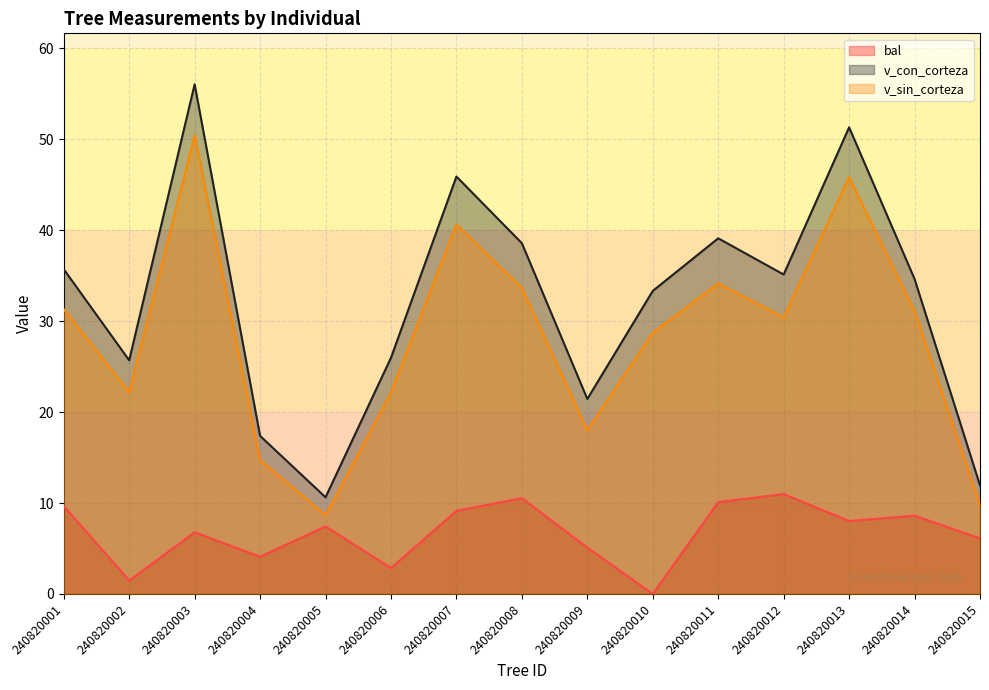

True or false: v_sin_corteza and bal cross at least once.

False